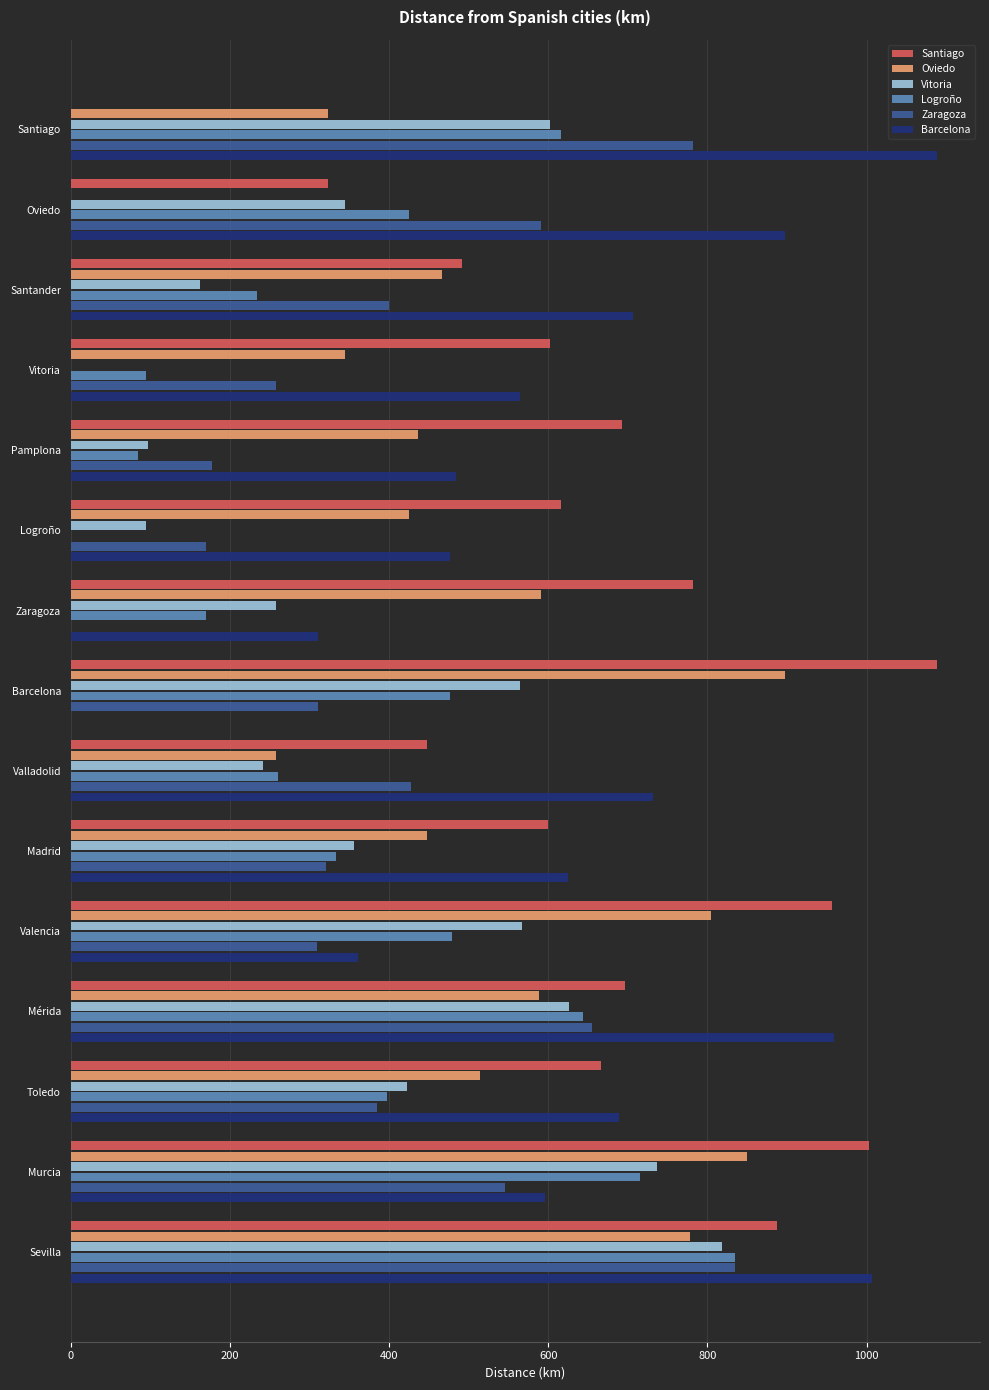

At which category is the sum across all series the highest?

Sevilla